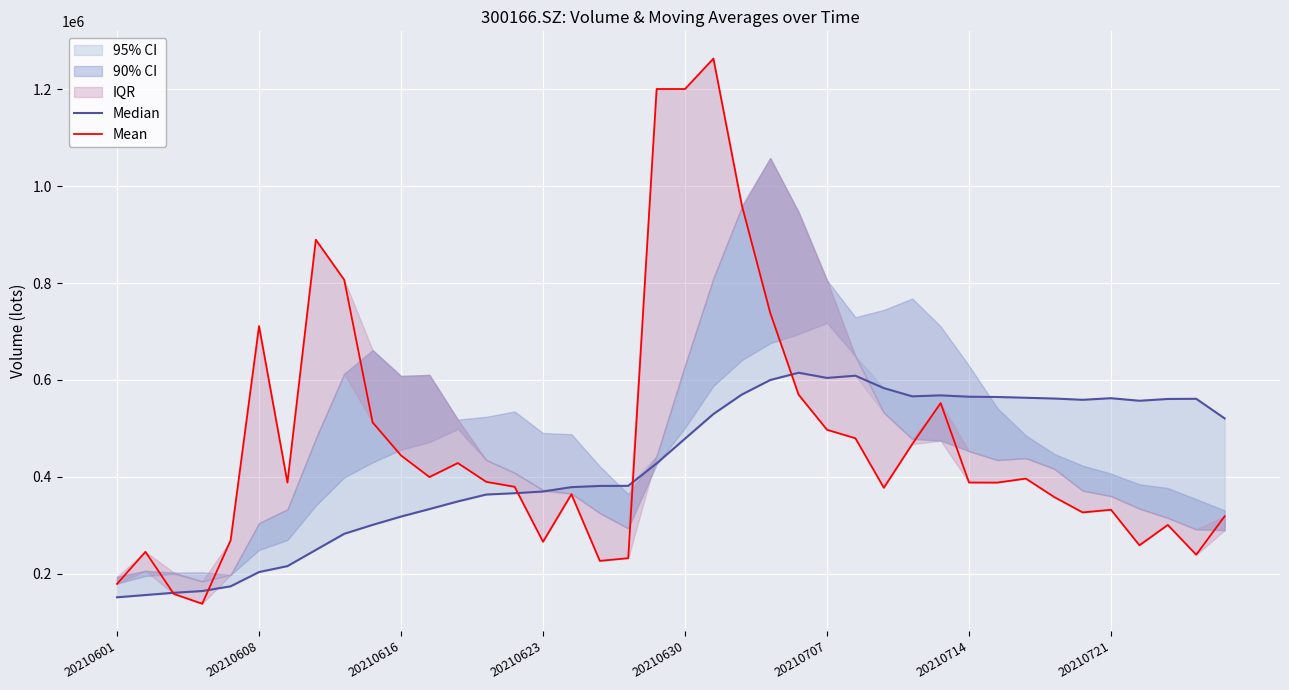

What is the approximate value of Mean at 17?

226680.8